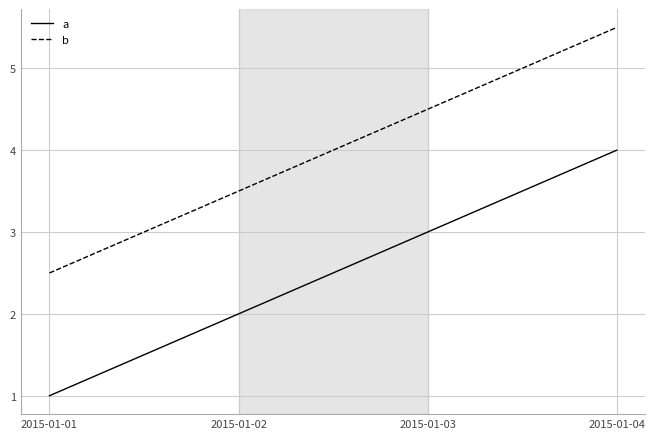

What is the spread (max minus min) of values at 2015-01-04?

1.5